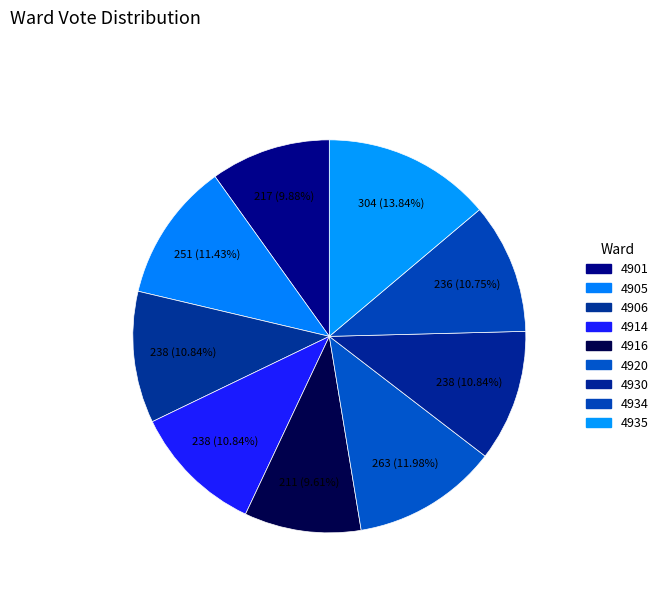

Which has a higher value, 4916 or 4934?

4934